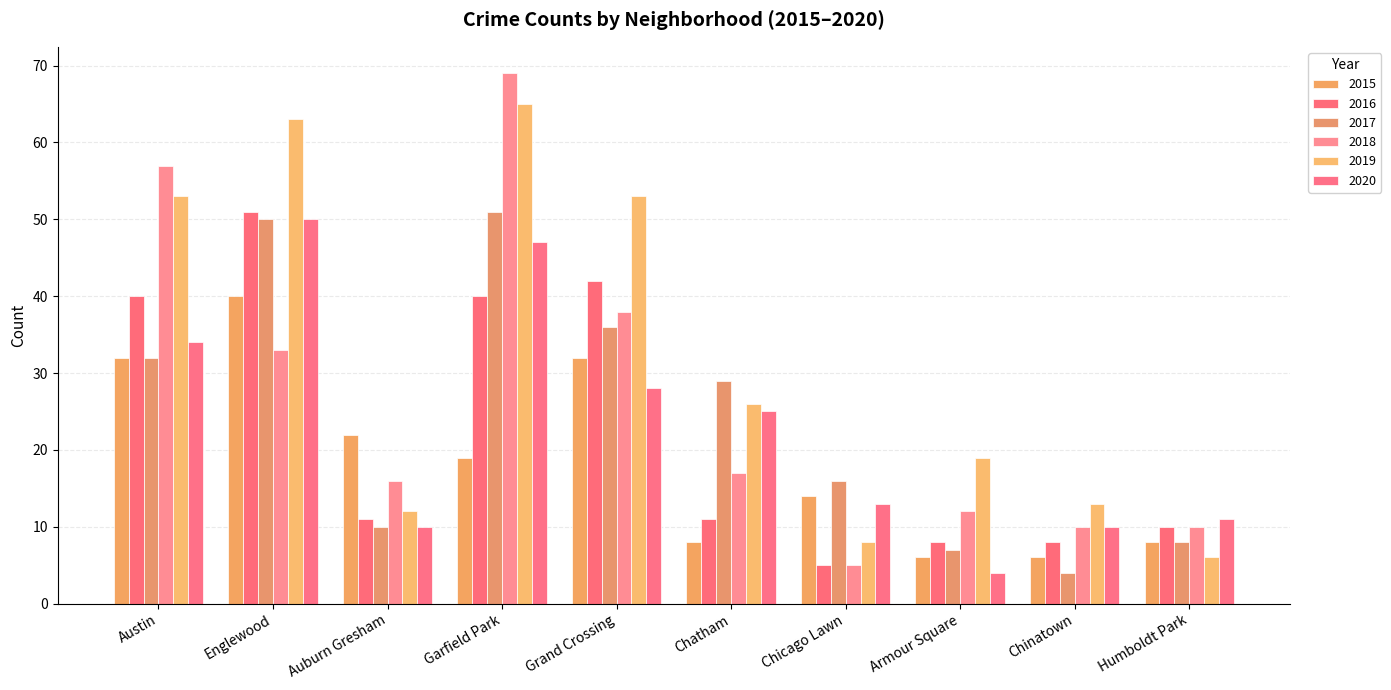

How many data points does each series have?

10